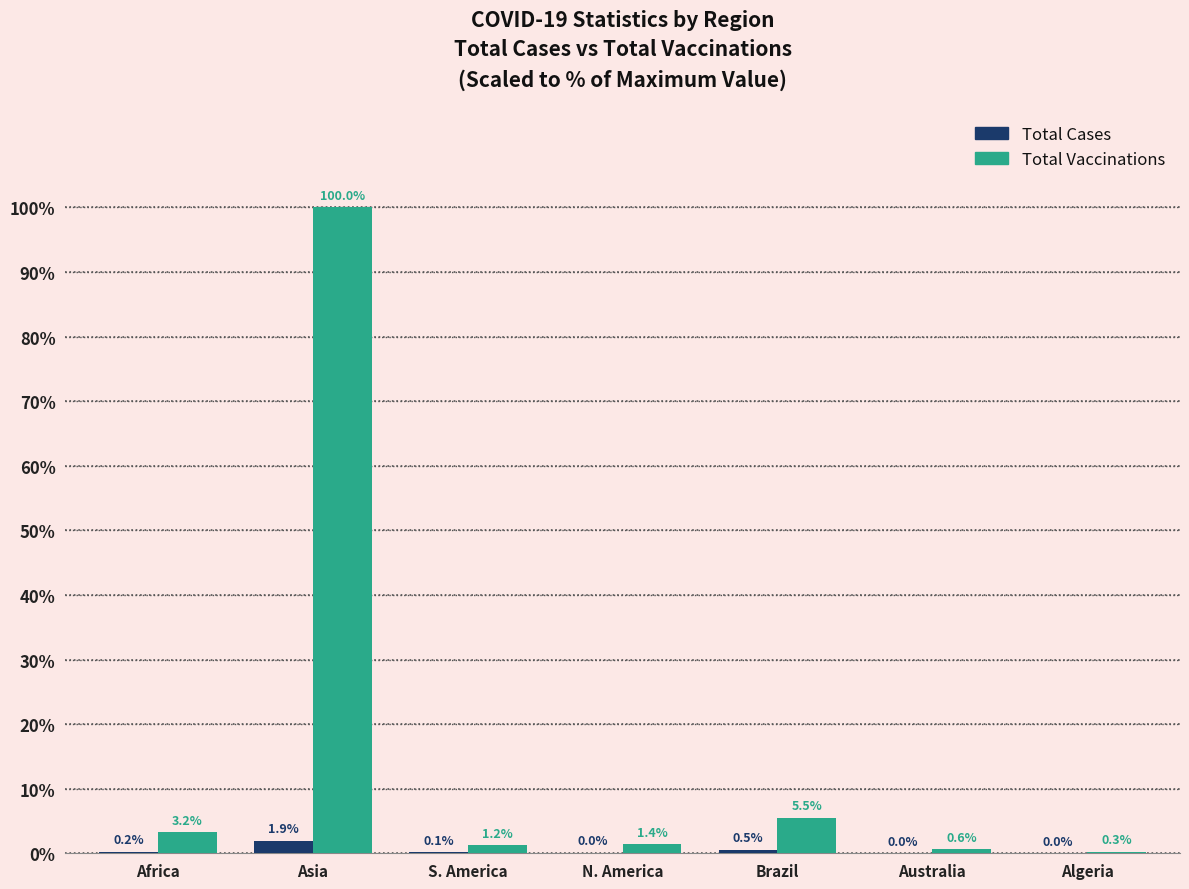

What are all the series names shown in the legend?

Total Cases, Total Vaccinations